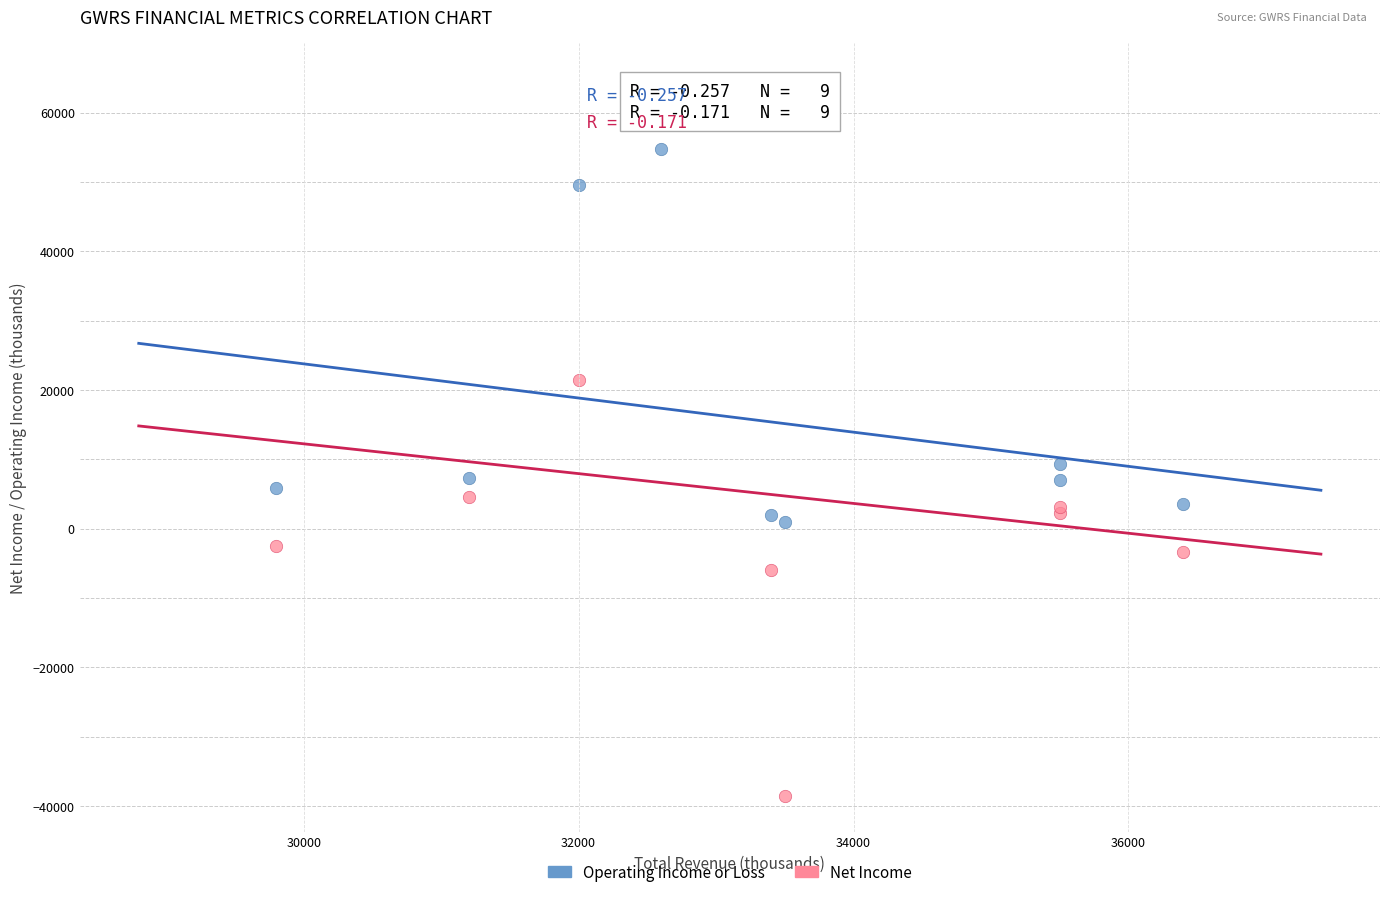

In the Operating Income or Loss series, what Y value is closest to 27900?

9300